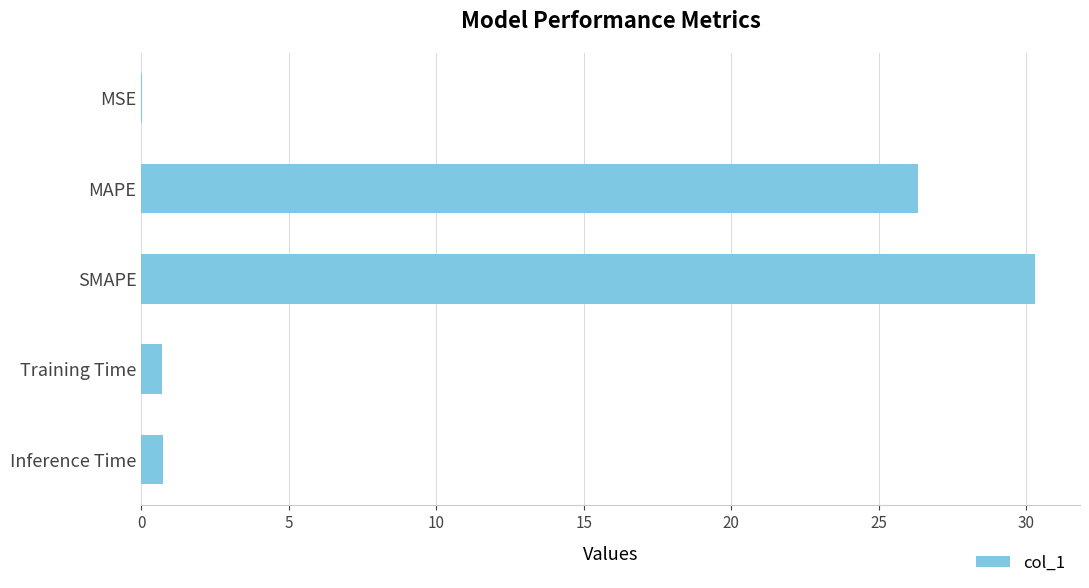

Between Inference Time and MAPE, which is larger?

MAPE